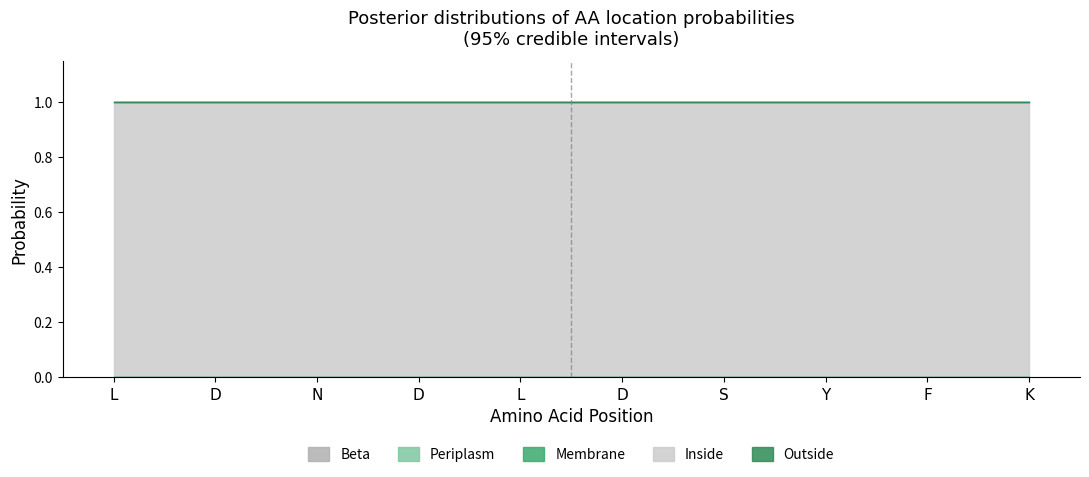

At which label is Periplasm closest to 0?

L